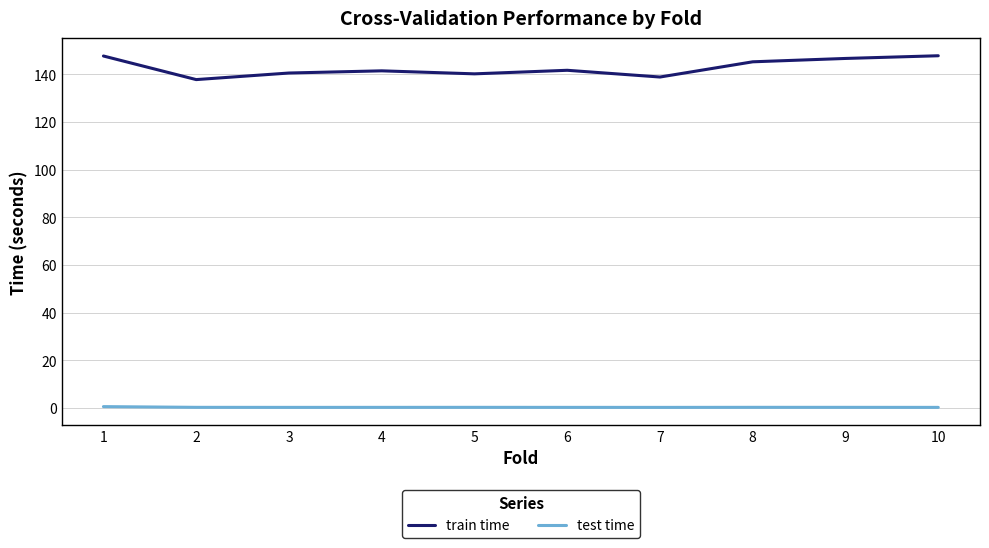

What is the maximum value shown in the chart?

147.9